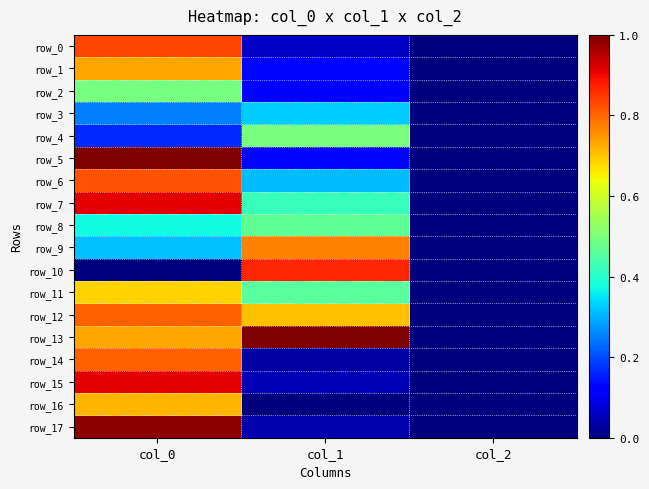

True or false: row_12 has a value of 1.0 at col_1.

False